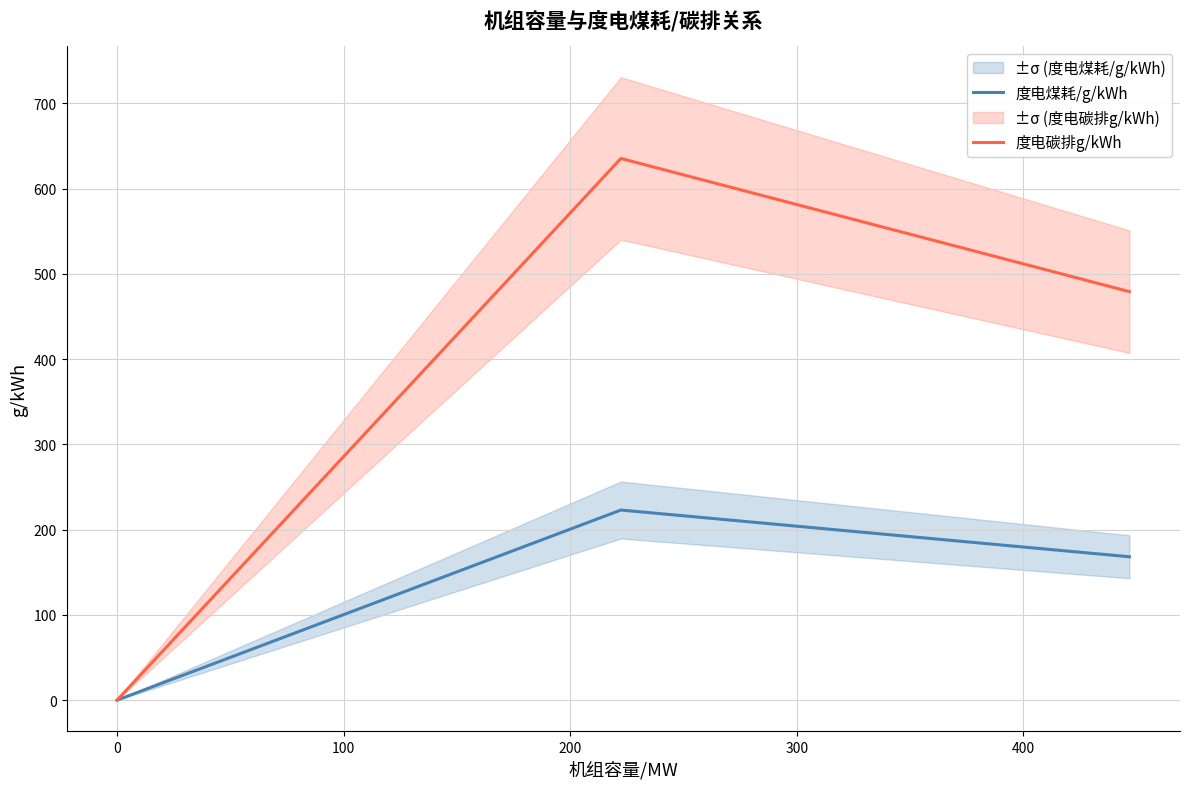

Count the number of categories in the chart.

3